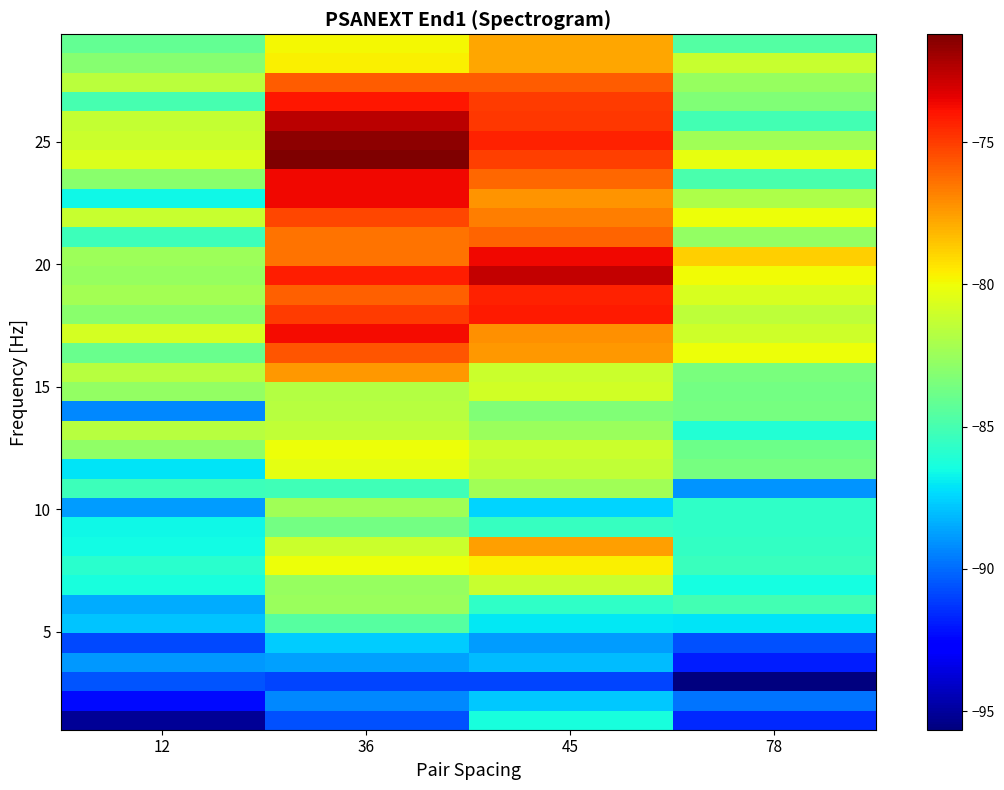

What is the maximum value shown in the chart?

-71.2